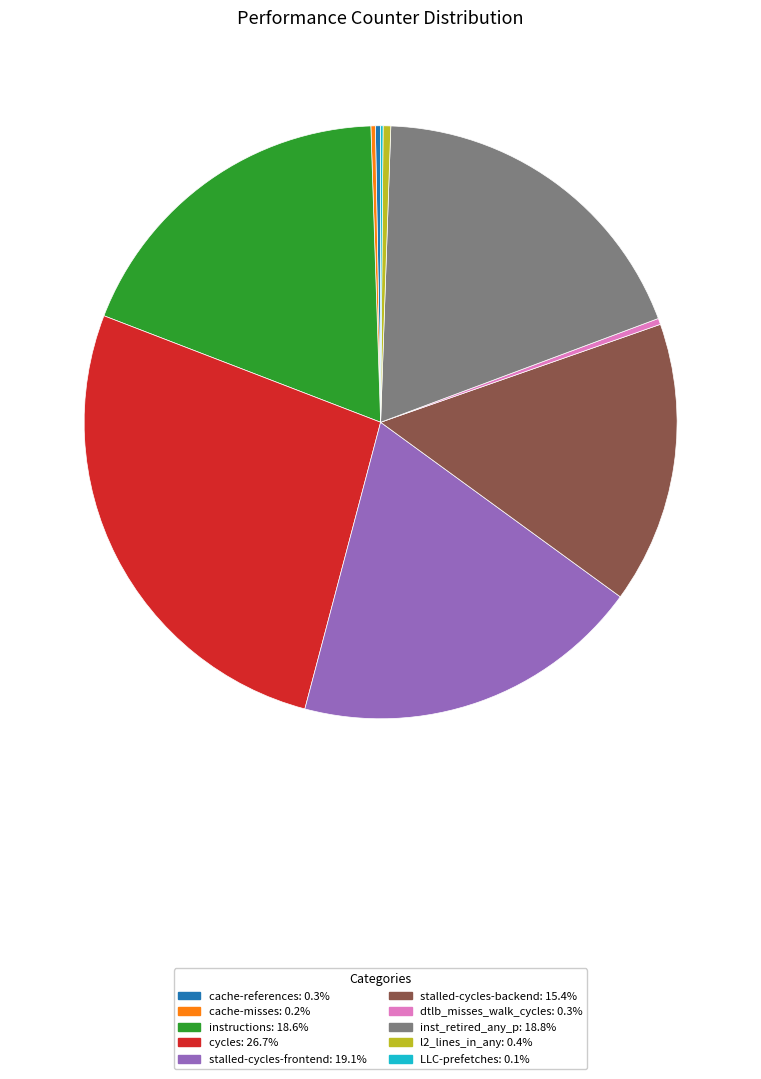

Is there a majority slice in this chart?

No